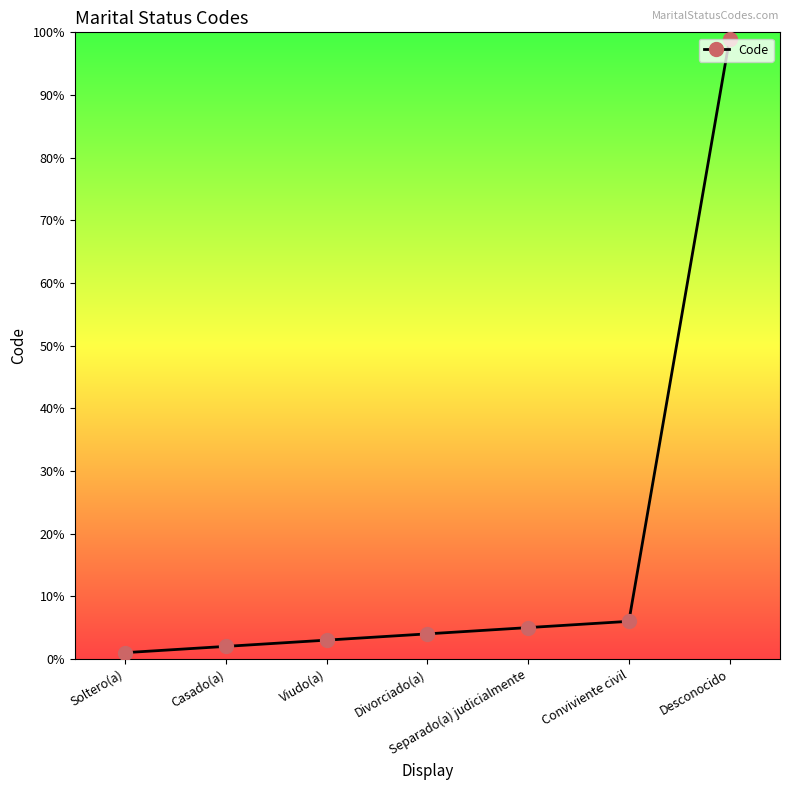

Reading left to right, transcribe all the data shown in this chart.

1	2	3	4	5	6	99